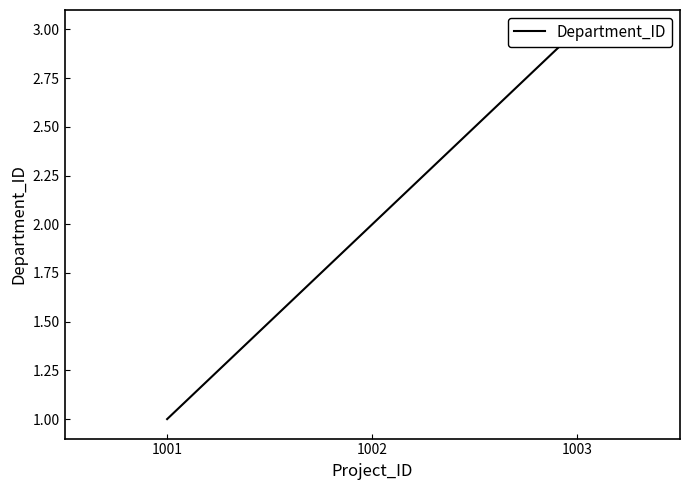

Which label corresponds to the smallest value in the chart?

1001